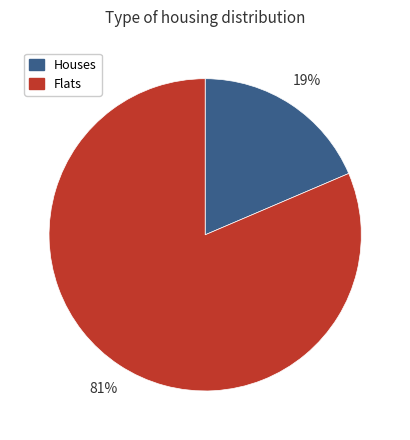

To the nearest percent, what is the average slice percentage?

50%